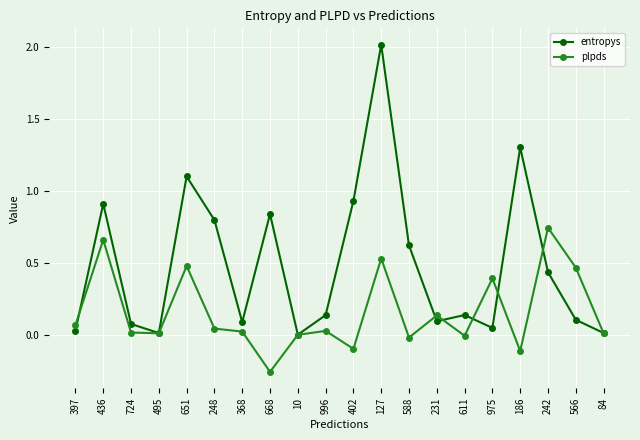

True or false: entropys has a value of 0.4 at 248.

False